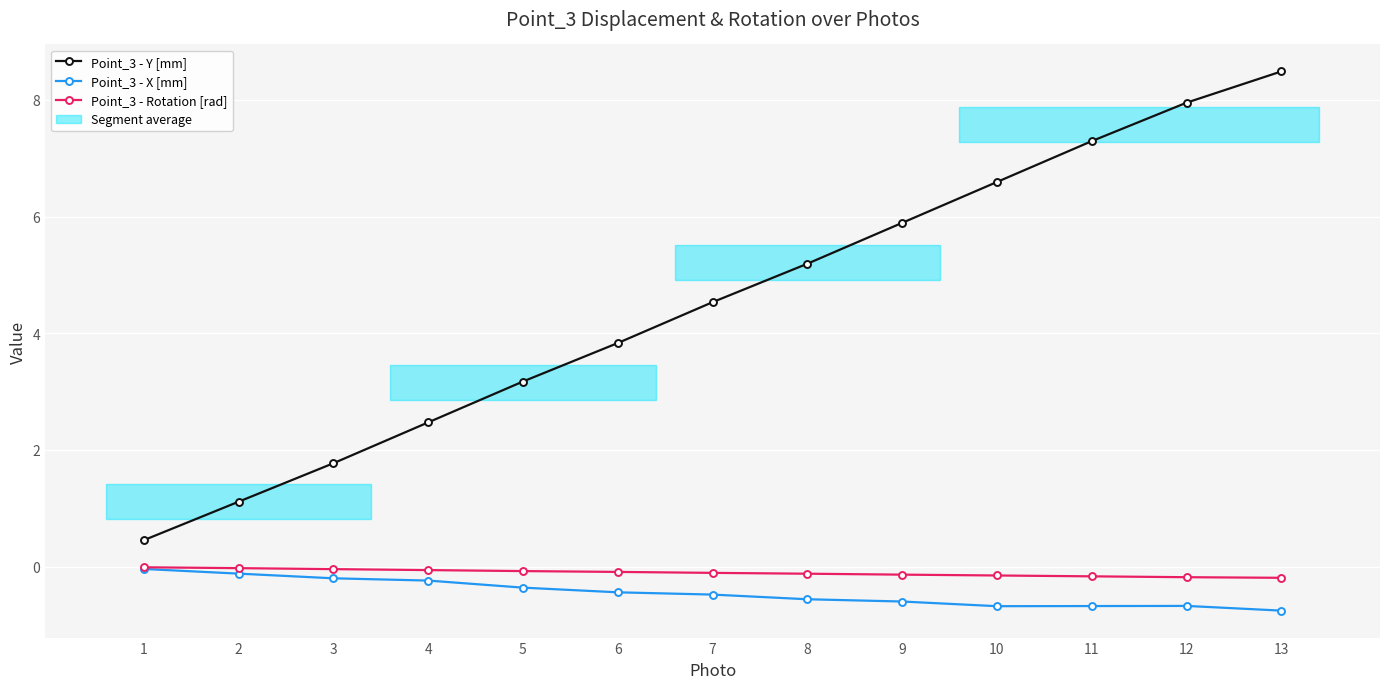

List the series in order of their peak value, lowest first.

Point_3 - X [mm], Point_3 - Rotation [rad], Point_3 - Y [mm]